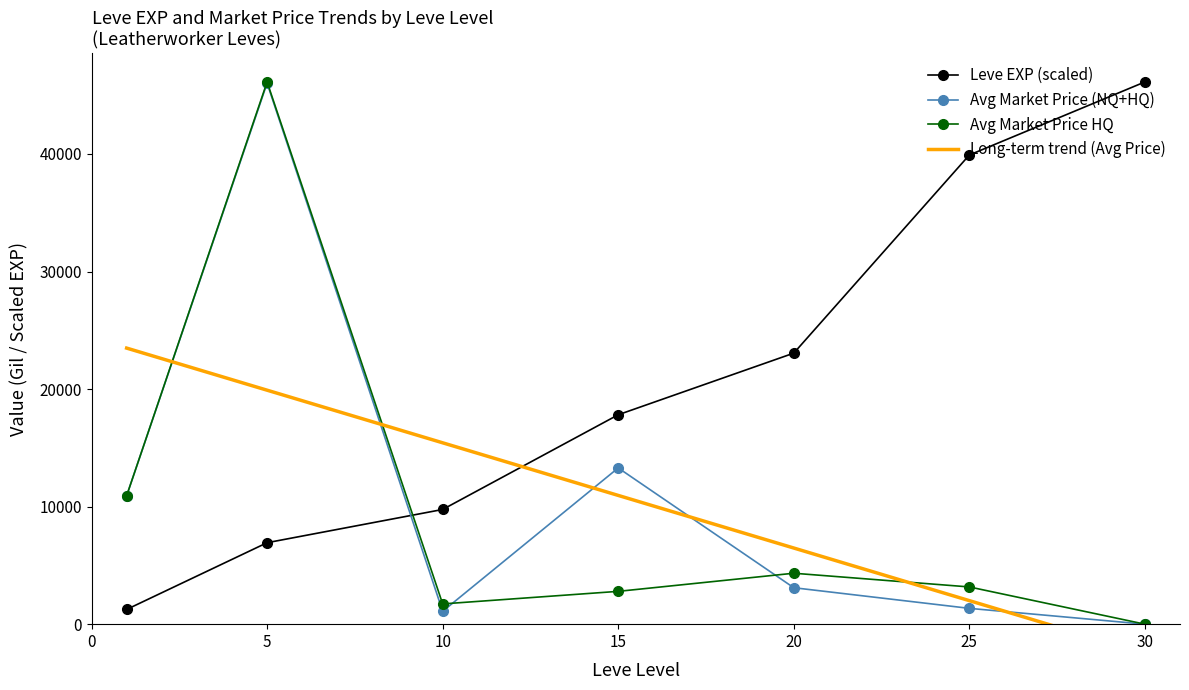

True or false: Avg Market Price HQ has more than 1 interior local peaks.

True